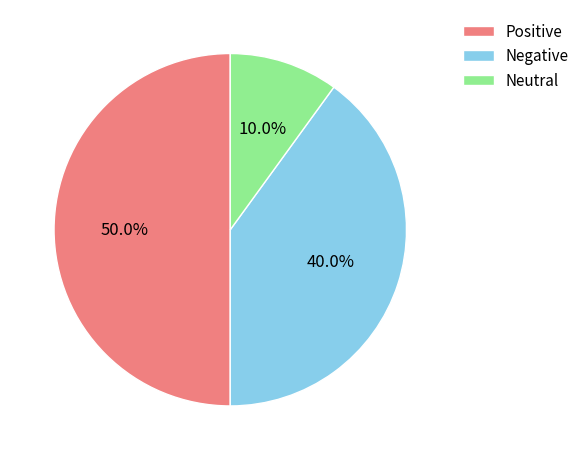

To the nearest percent, what is the difference between the largest and smallest slice percentages?

40%